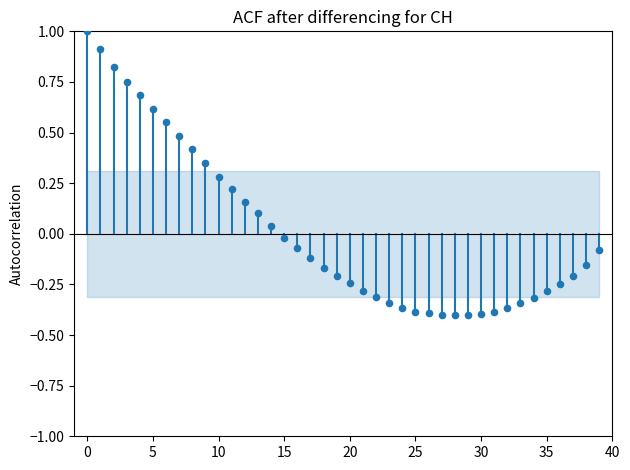

What is the range of Y values (max minus min)?

1.4